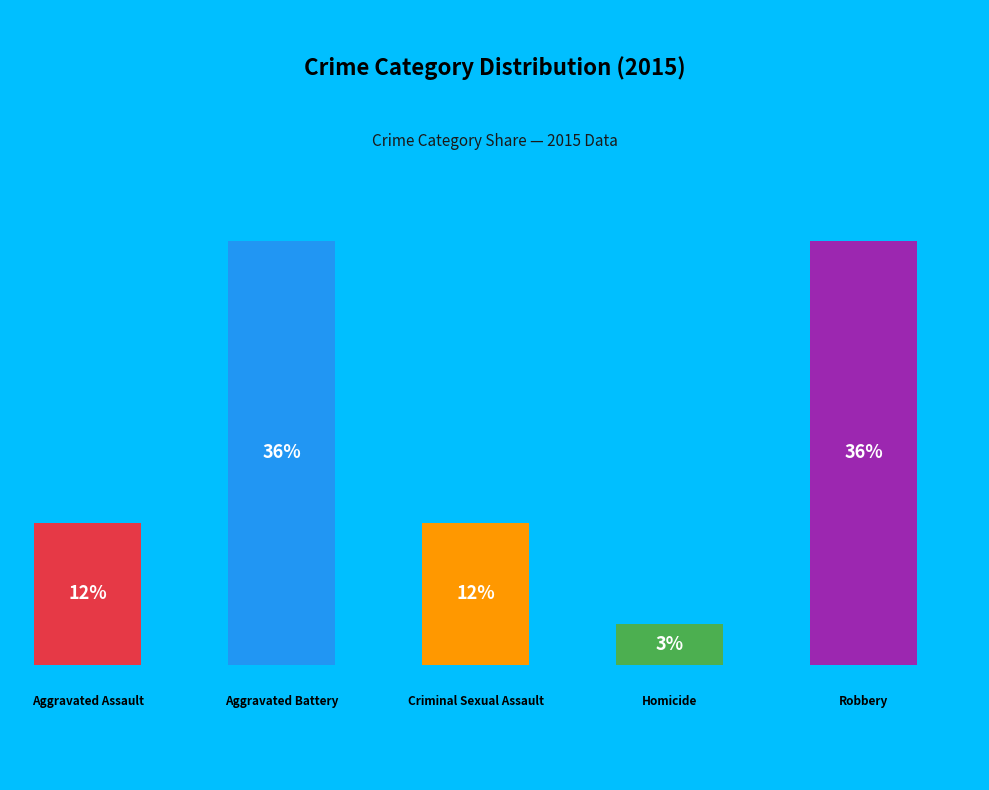

Is there a majority slice in this chart?

No